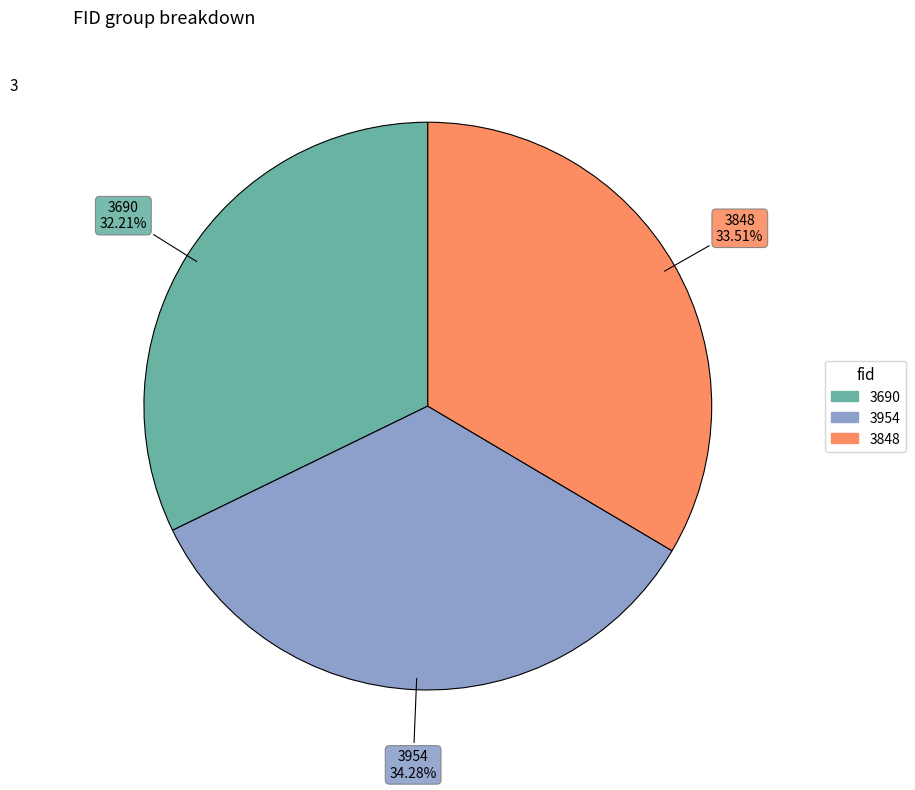

To the nearest percent, what is the combined percentage of 3954 and 3848?

68%